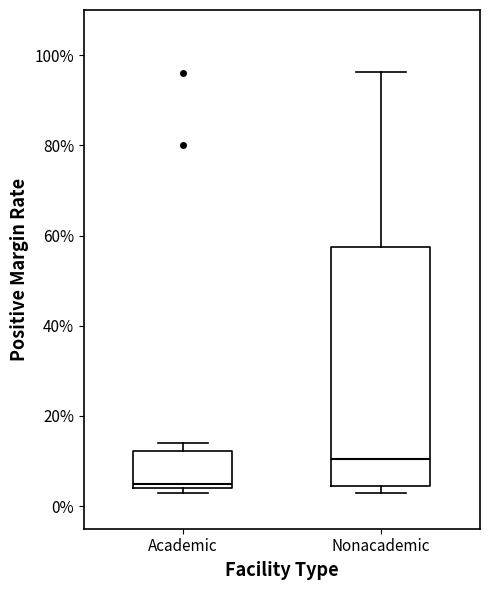

Which box's median line is the lowest?

Academic